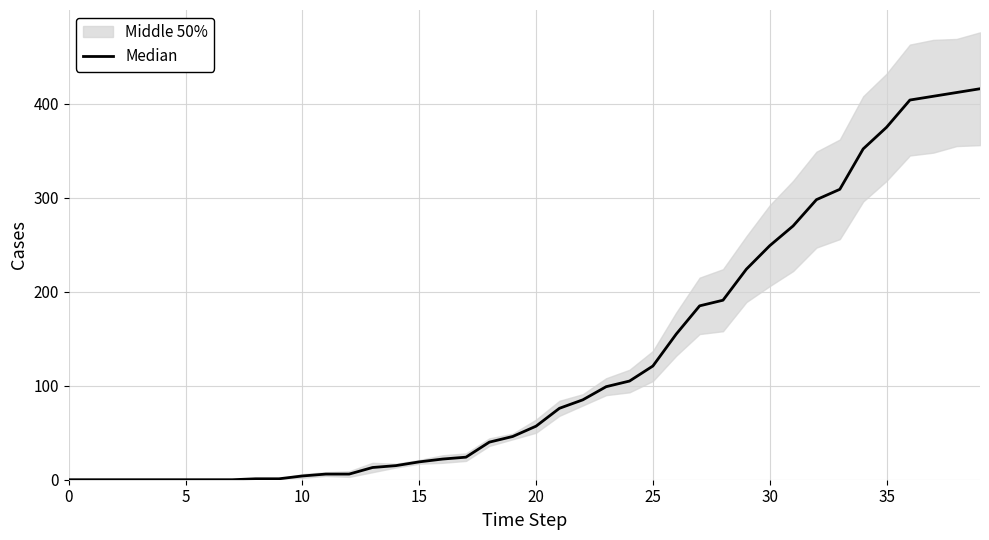

How many categories are shown in the chart?

40